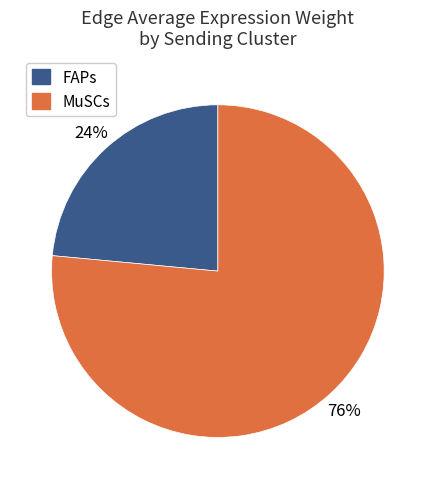

Combined, do MuSCs and FAPs account for over 50%?

Yes